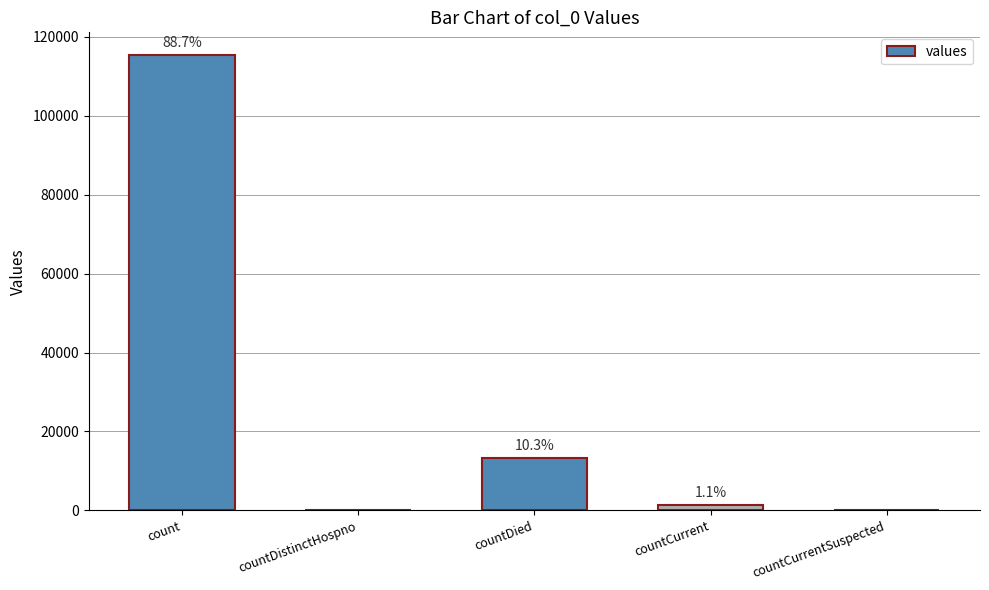

Are the bars horizontal?

No